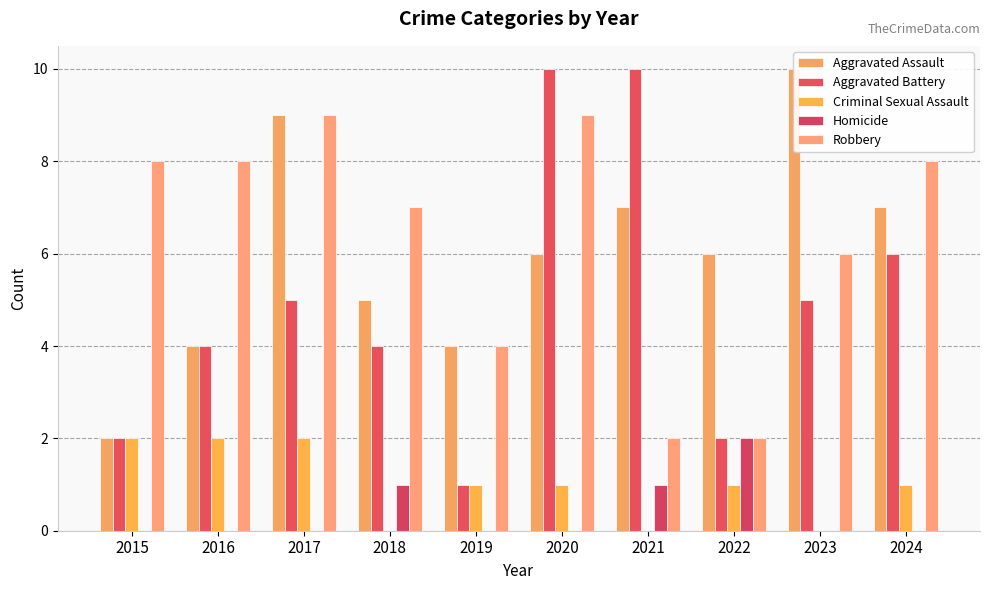

Which series has the largest total across all categories?

Robbery